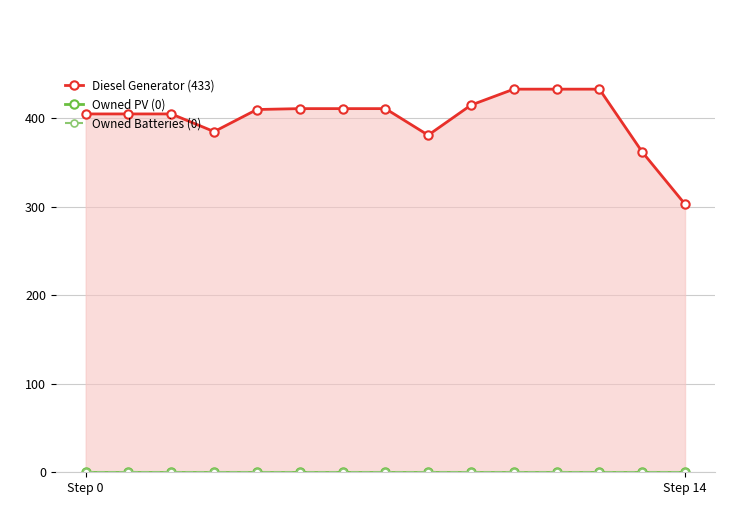

Reading left to right, what are all the values shown in this chart?

Diesel Generator (433): 405	405	405	385	410	411	411	411	381	415	433	433	433	362	303
Owned PV (0): 0	0	0	0	0	0	0	0	0	0	0	0	0	0	0
Owned Batteries (0): 0	0	0	0	0	0	0	0	0	0	0	0	0	0	0